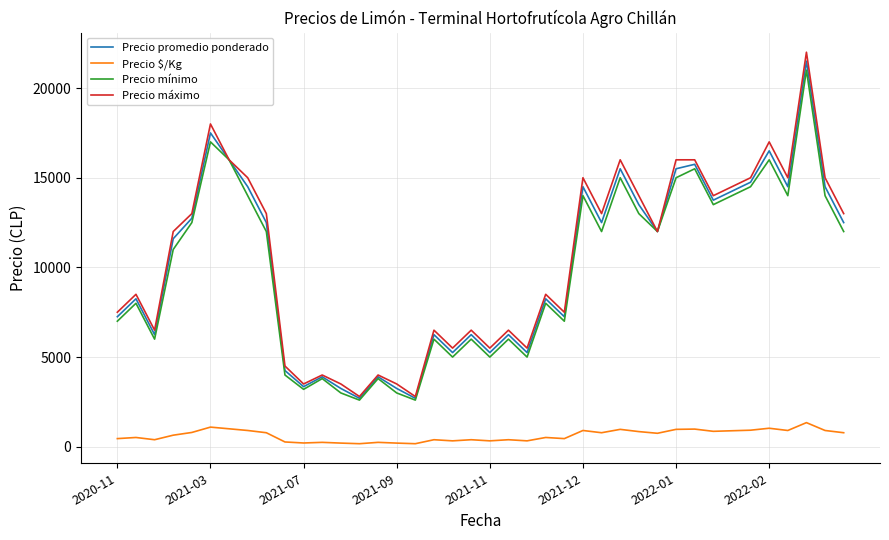

True or false: Precio $/Kg and Precio máximo cross at least once.

False